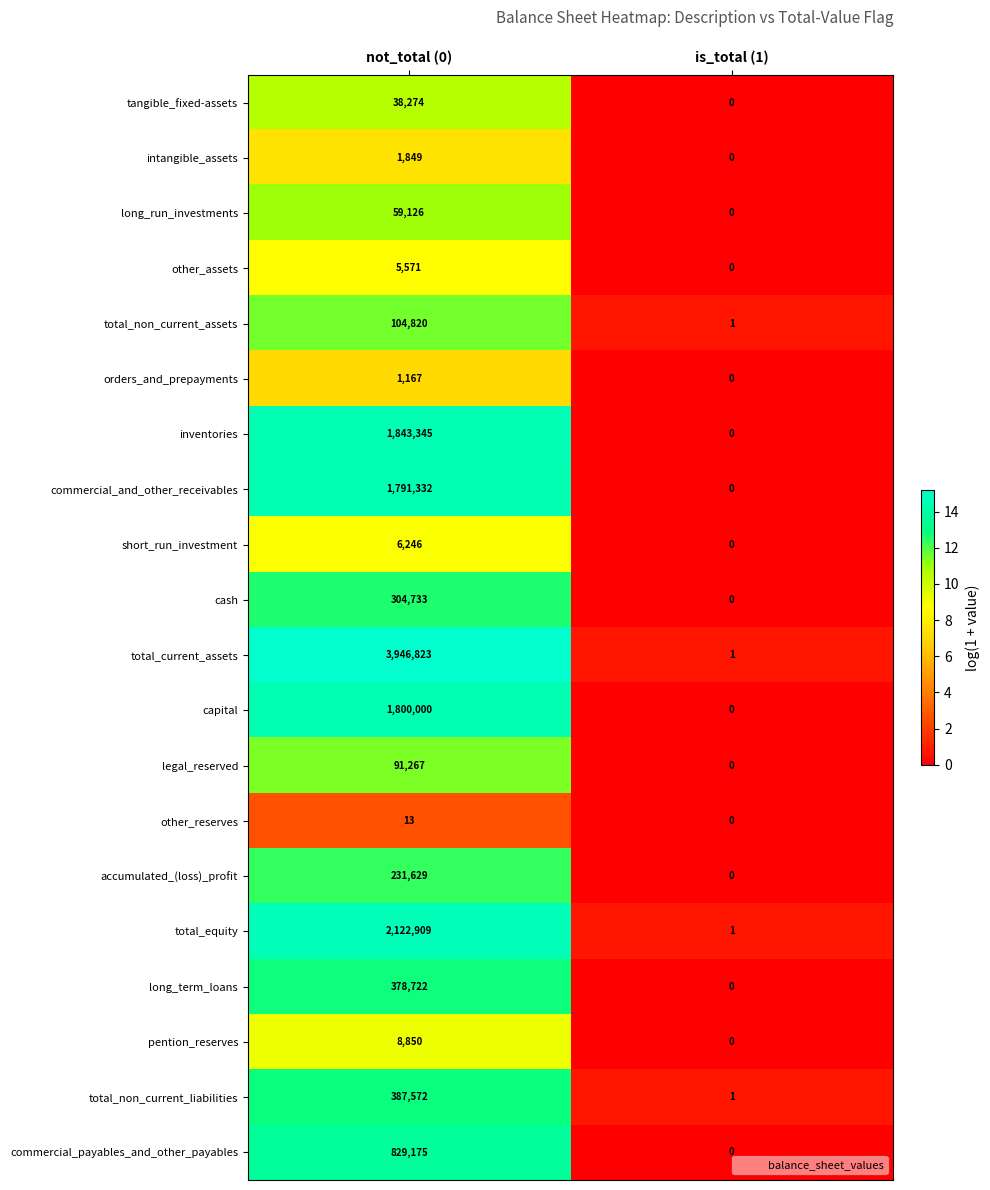

Which series has the largest total across all categories?

total_current_assets